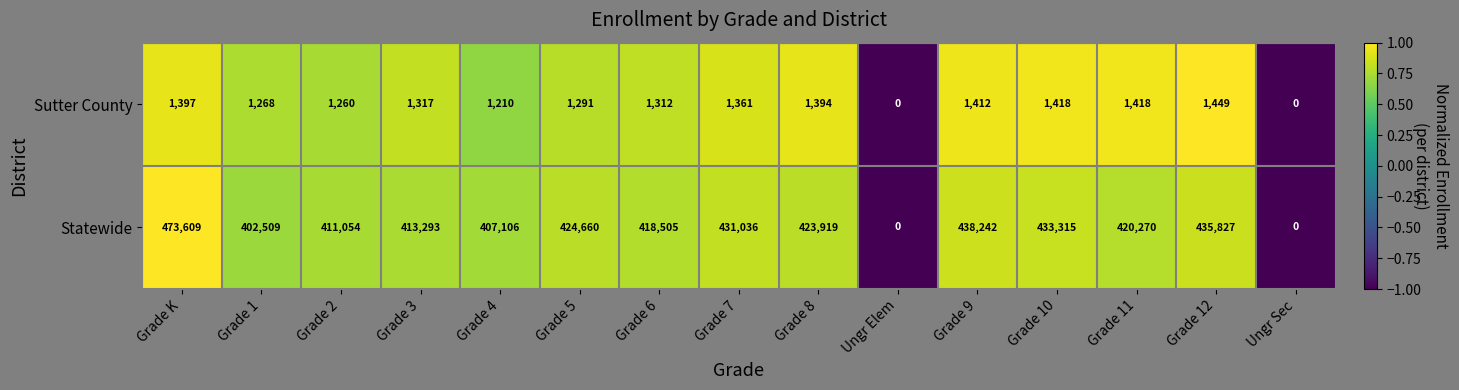

Reading left to right, extract all data points from this chart.

Sutter County: Grade K=1397	Grade 1=1268	Grade 2=1260	Grade 3=1317	Grade 4=1210	Grade 5=1291	Grade 6=1312	Grade 7=1361	Grade 8=1394	Ungr Elem=0	Grade 9=1412	Grade 10=1418	Grade 11=1418	Grade 12=1449	Ungr Sec=0
Statewide: Grade K=473609	Grade 1=402509	Grade 2=411054	Grade 3=413293	Grade 4=407106	Grade 5=424660	Grade 6=418505	Grade 7=431036	Grade 8=423919	Ungr Elem=0	Grade 9=438242	Grade 10=433315	Grade 11=420270	Grade 12=435827	Ungr Sec=0